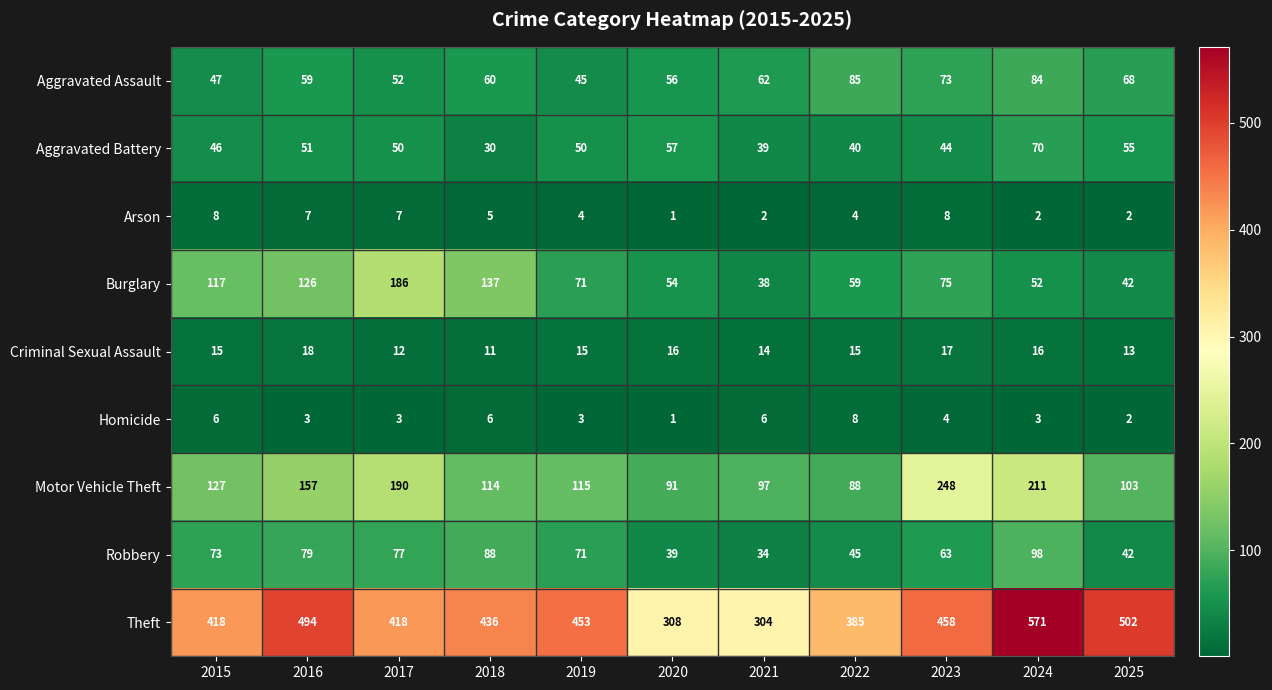

Which series has the largest range (max minus min)?

Theft